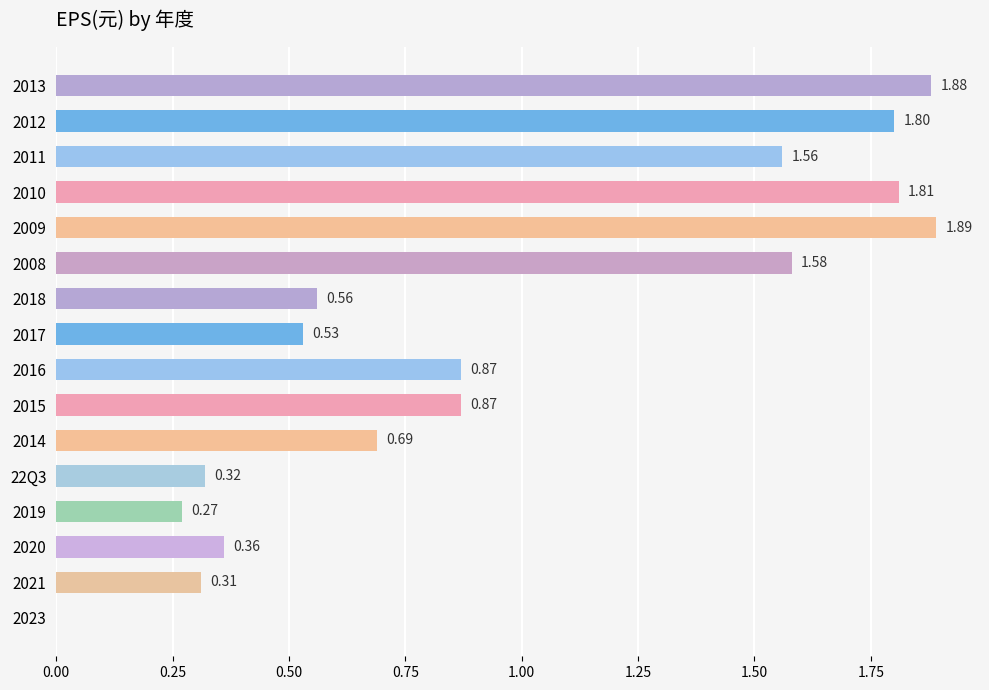

What is the sum of all values?

15.3